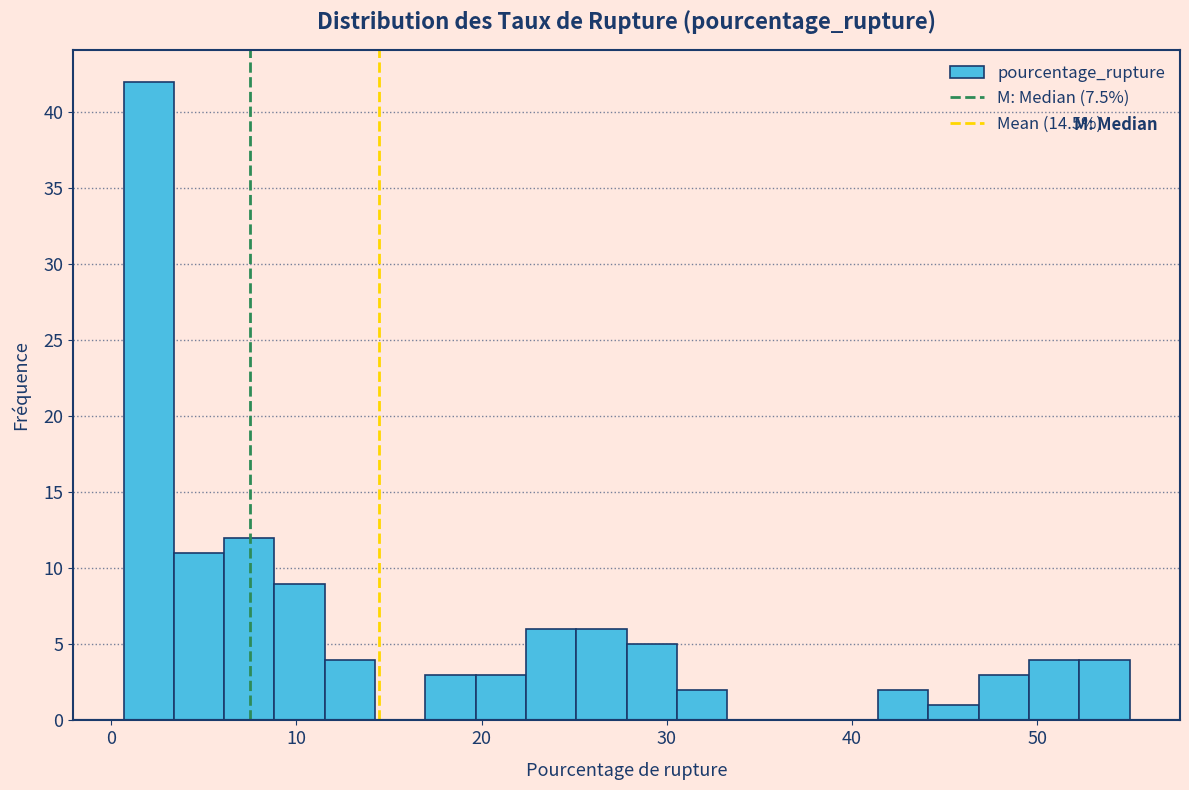

Read against the x-axis, roughly where is the centre of the tallest bar?

2